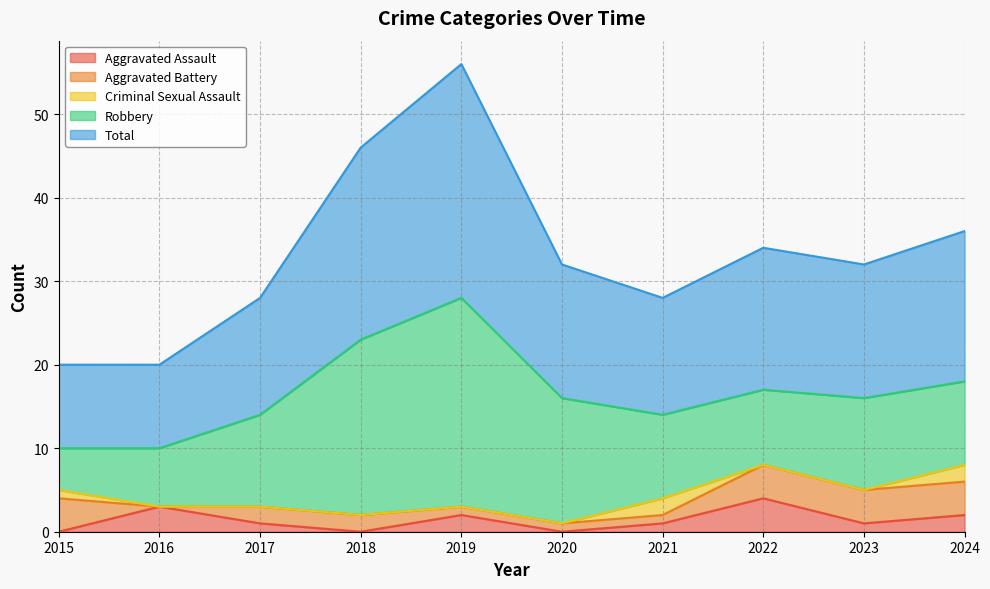

Is the value of Criminal Sexual Assault at 2015 greater than the value of Aggravated Assault at 2015?

Yes